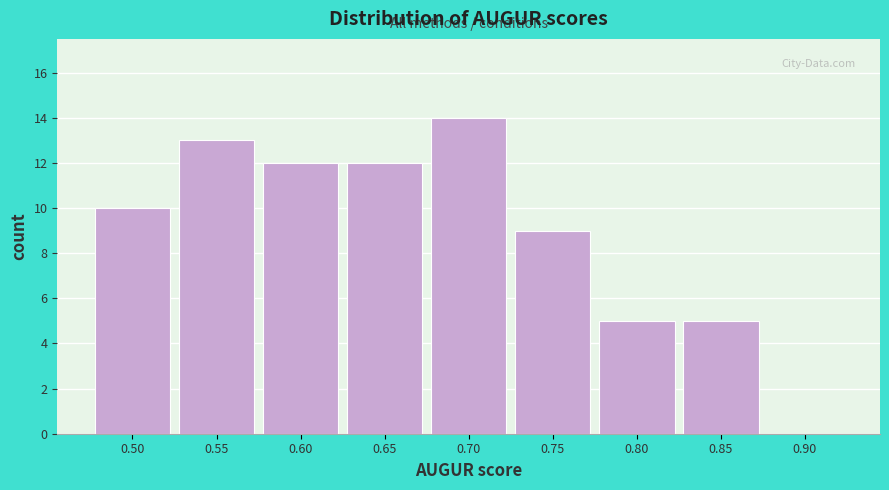

Reading right to left, list all the values displayed in this chart.

0.90=0	0.85=5	0.80=5	0.75=9	0.70=14	0.65=12	0.60=12	0.55=13	0.50=10